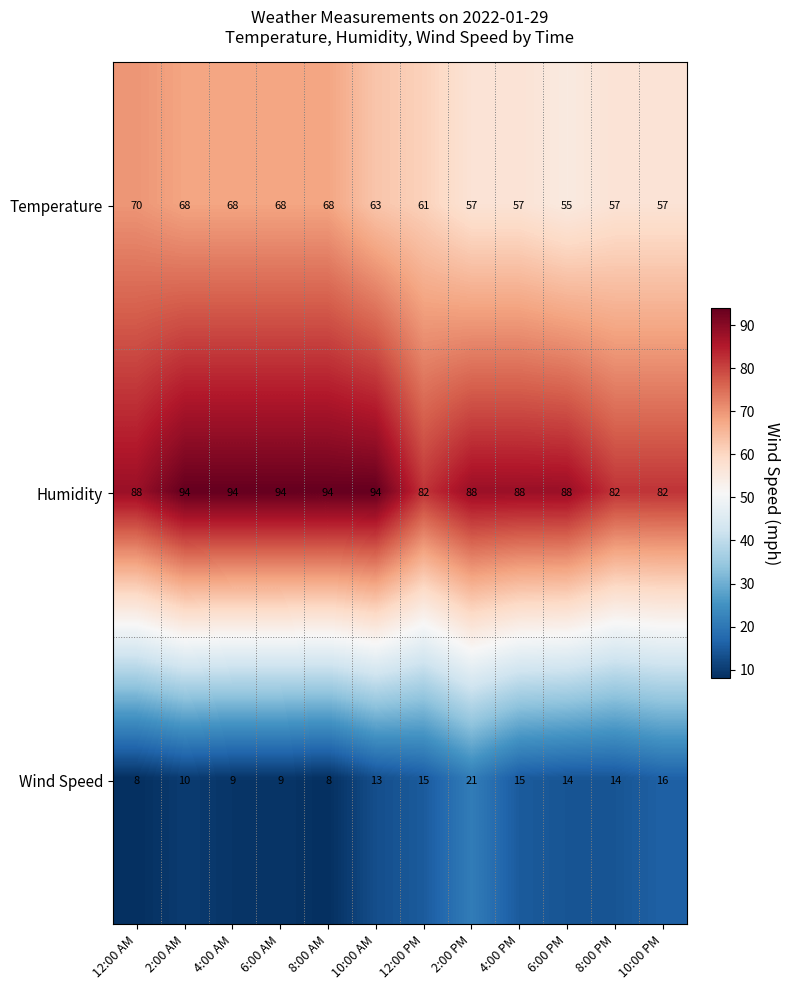

Which series has the largest range (max minus min)?

Temperature